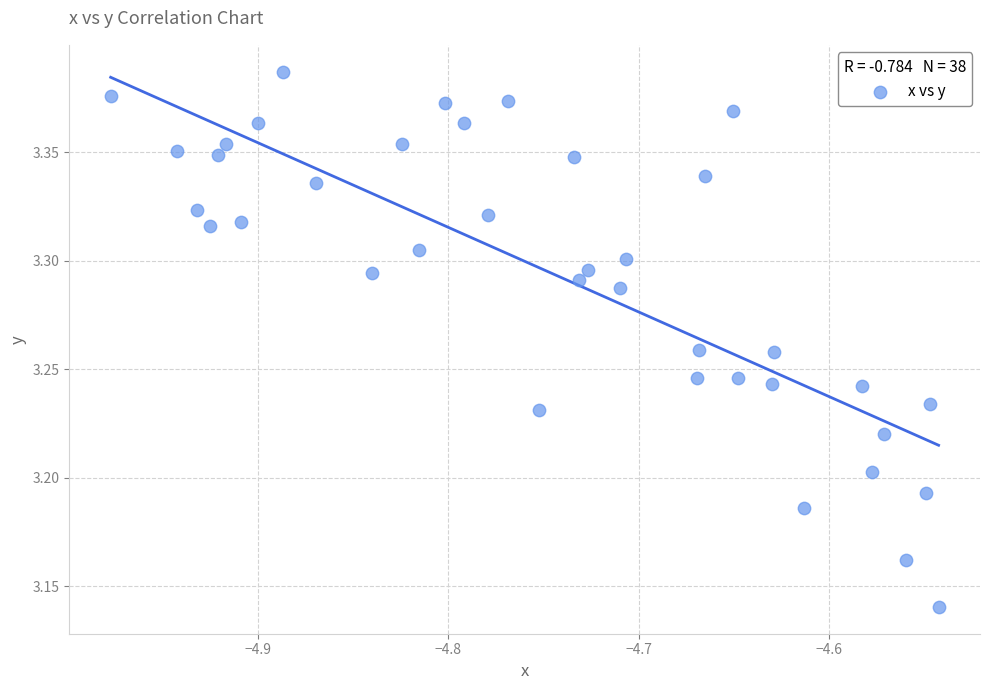

What is the range of X values (max minus min)?

0.4